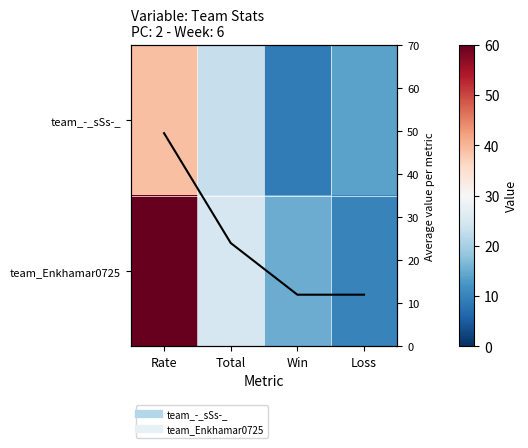

What is the highest value of the team_Enkhamar0725 series?

60.0